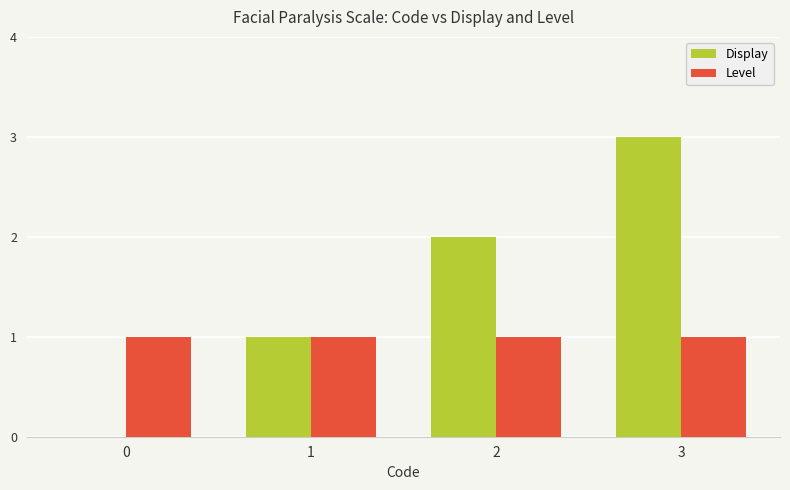

Is the value of Display at 3 greater than the value of Level at 3?

Yes